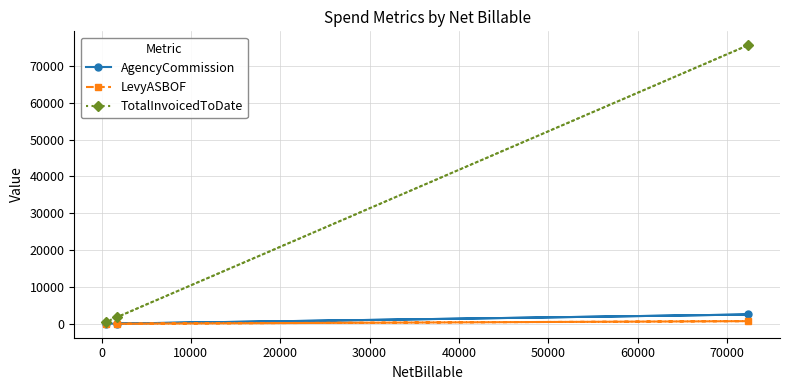

Which series has the widest spread of values?

TotalInvoicedToDate